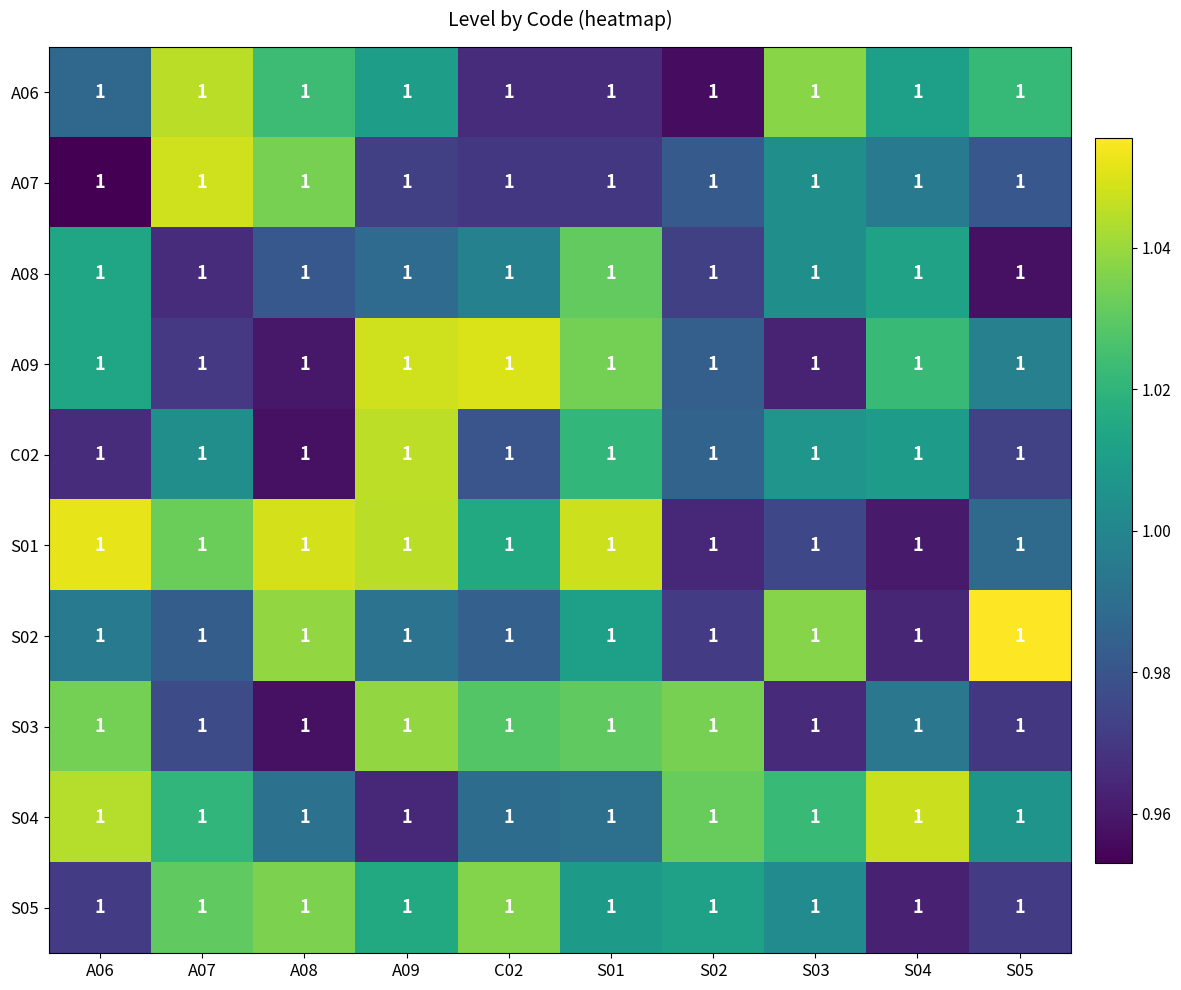

Is it true that S05 equals 1.0 at S01?

True